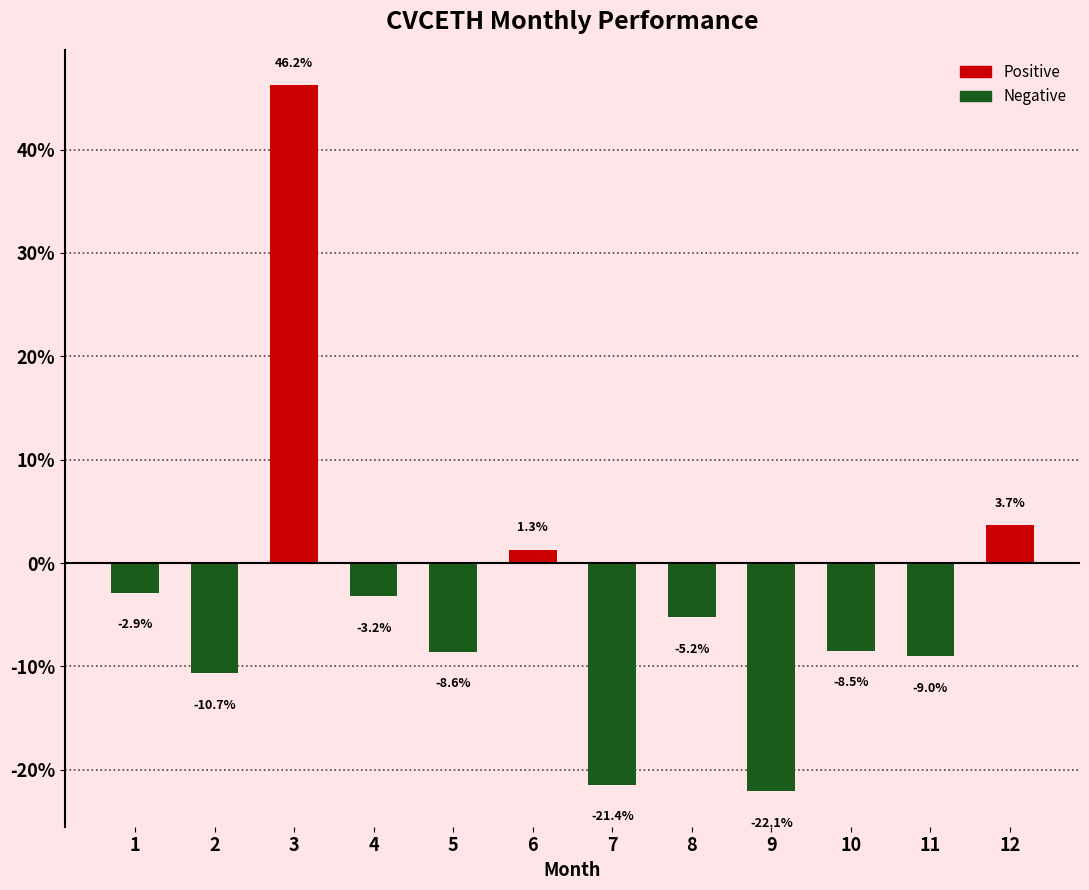

What is the difference between the values at 3 and 10?

54.7